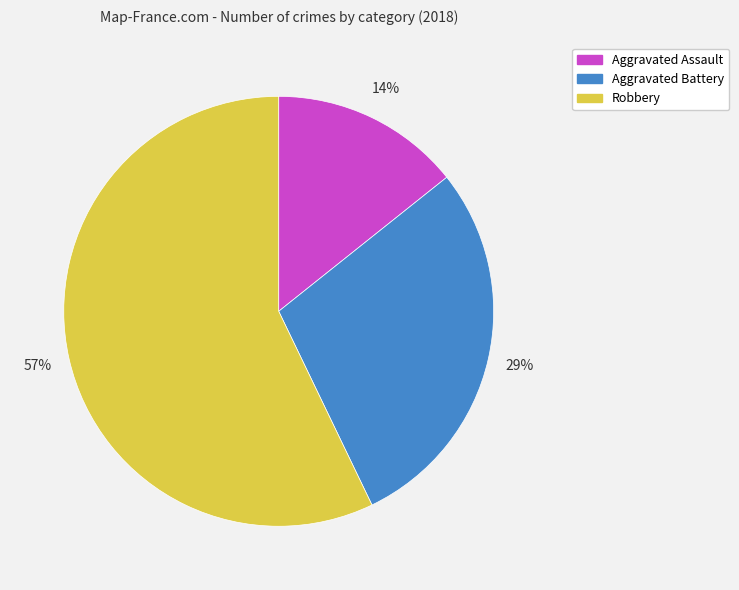

To the nearest percent, what is the average slice percentage?

33%